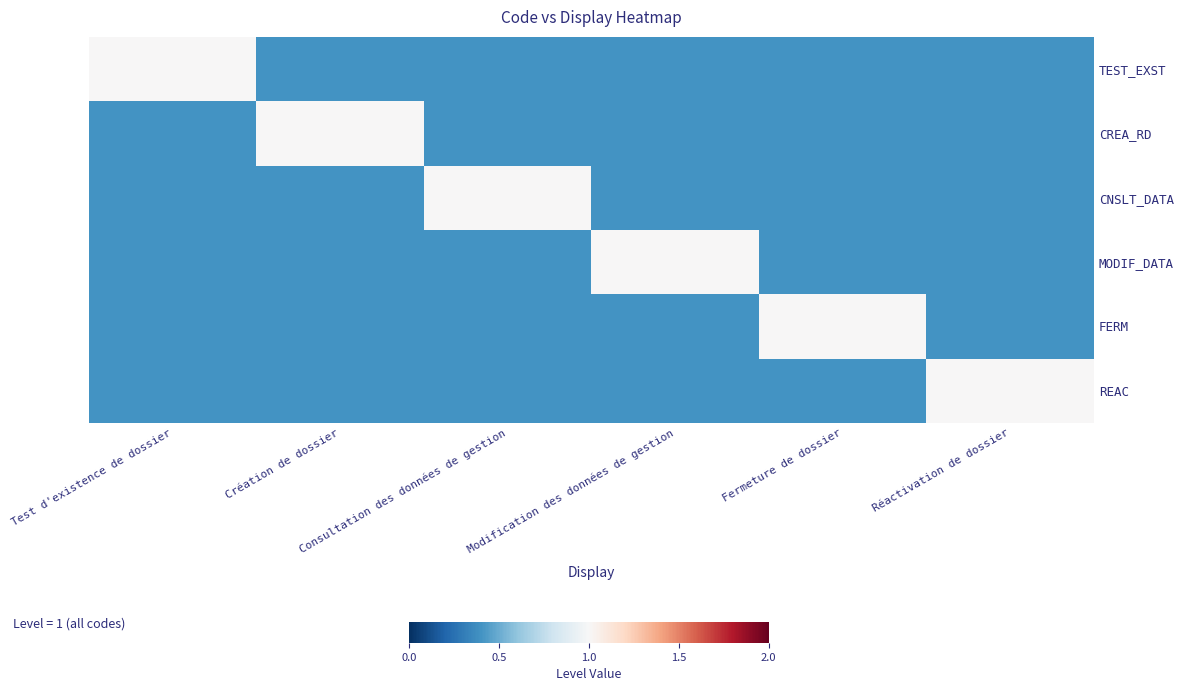

Between Fermeture de dossier and Réactivation de dossier, which series saw the biggest shift?

FERM